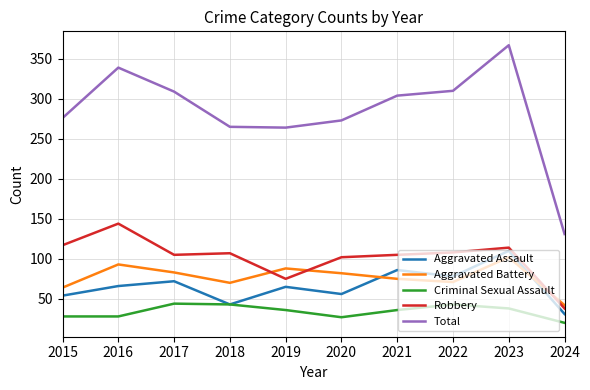

What is the spread (max minus min) of values at 2019?

228